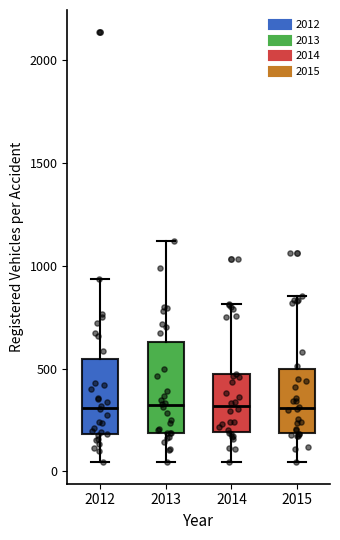

Reading left to right, transcribe this box plot: for each box, give where its median line is, the range the box spans, and where its two whiskers end, as read against the y-axis. The values are not printed on the chart, so give them approximately, as read against the axis.

2012: median 300, box 200 to 550, whiskers 50 to 950
2013: median 300, box 200 to 650, whiskers 50 to 1100
2014: median 300, box 200 to 450, whiskers 50 to 800
2015: median 300, box 200 to 500, whiskers 50 to 850